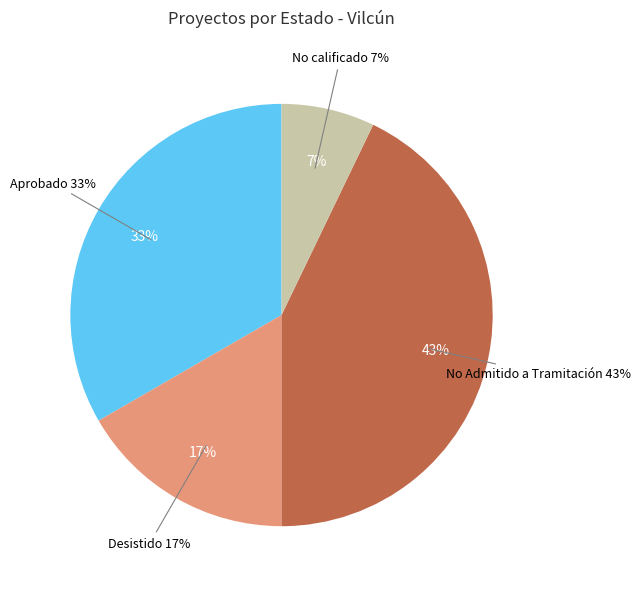

Which slice is the largest?

No Admitido a Tramitación